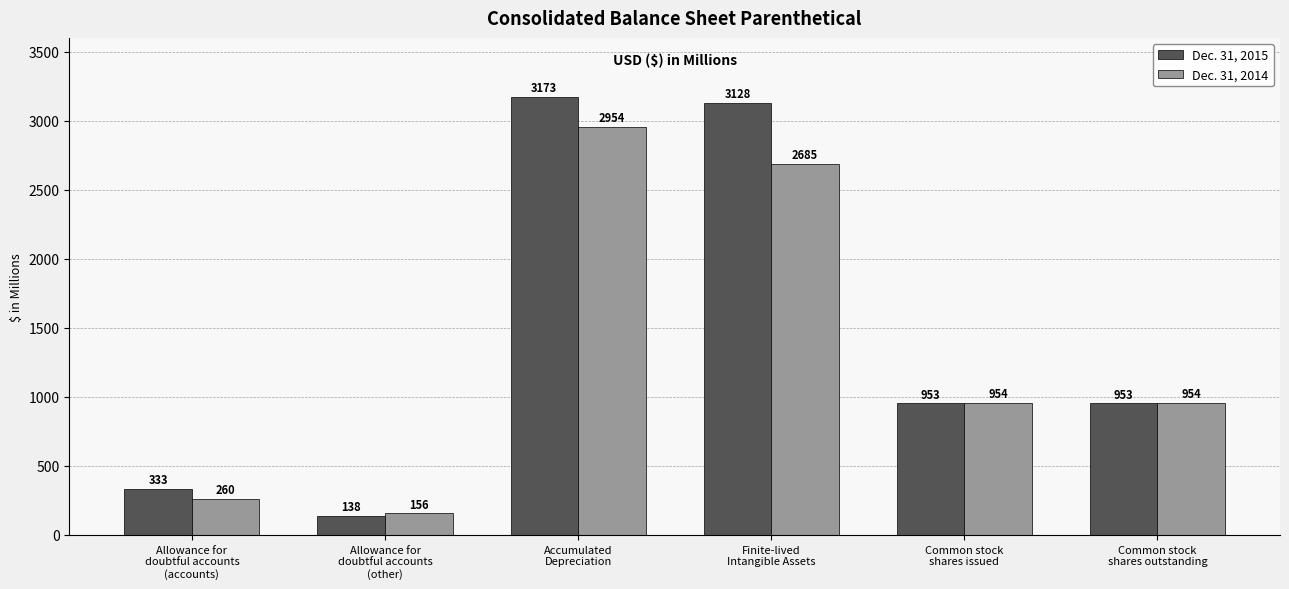

Which category has the lowest value in the Dec. 31, 2015 series?

Allowance for
doubtful accounts
(other)